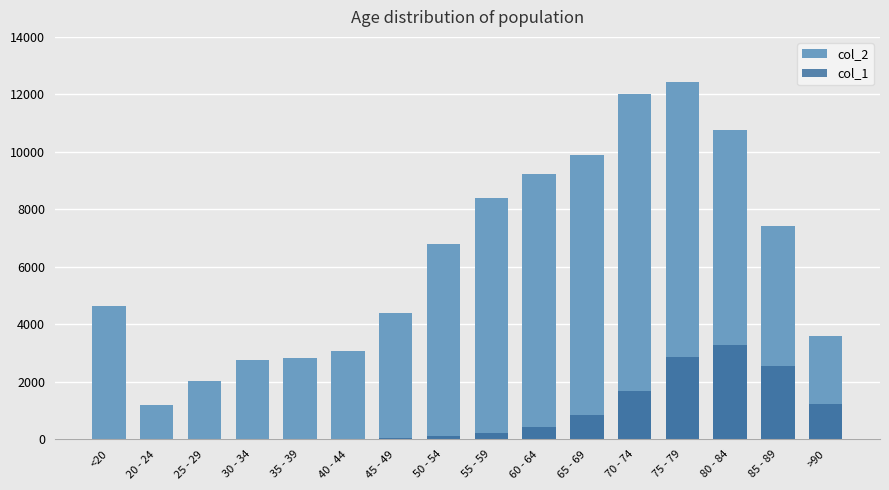

The value of col_2 at 75 - 79 is 20108. True or false?

False